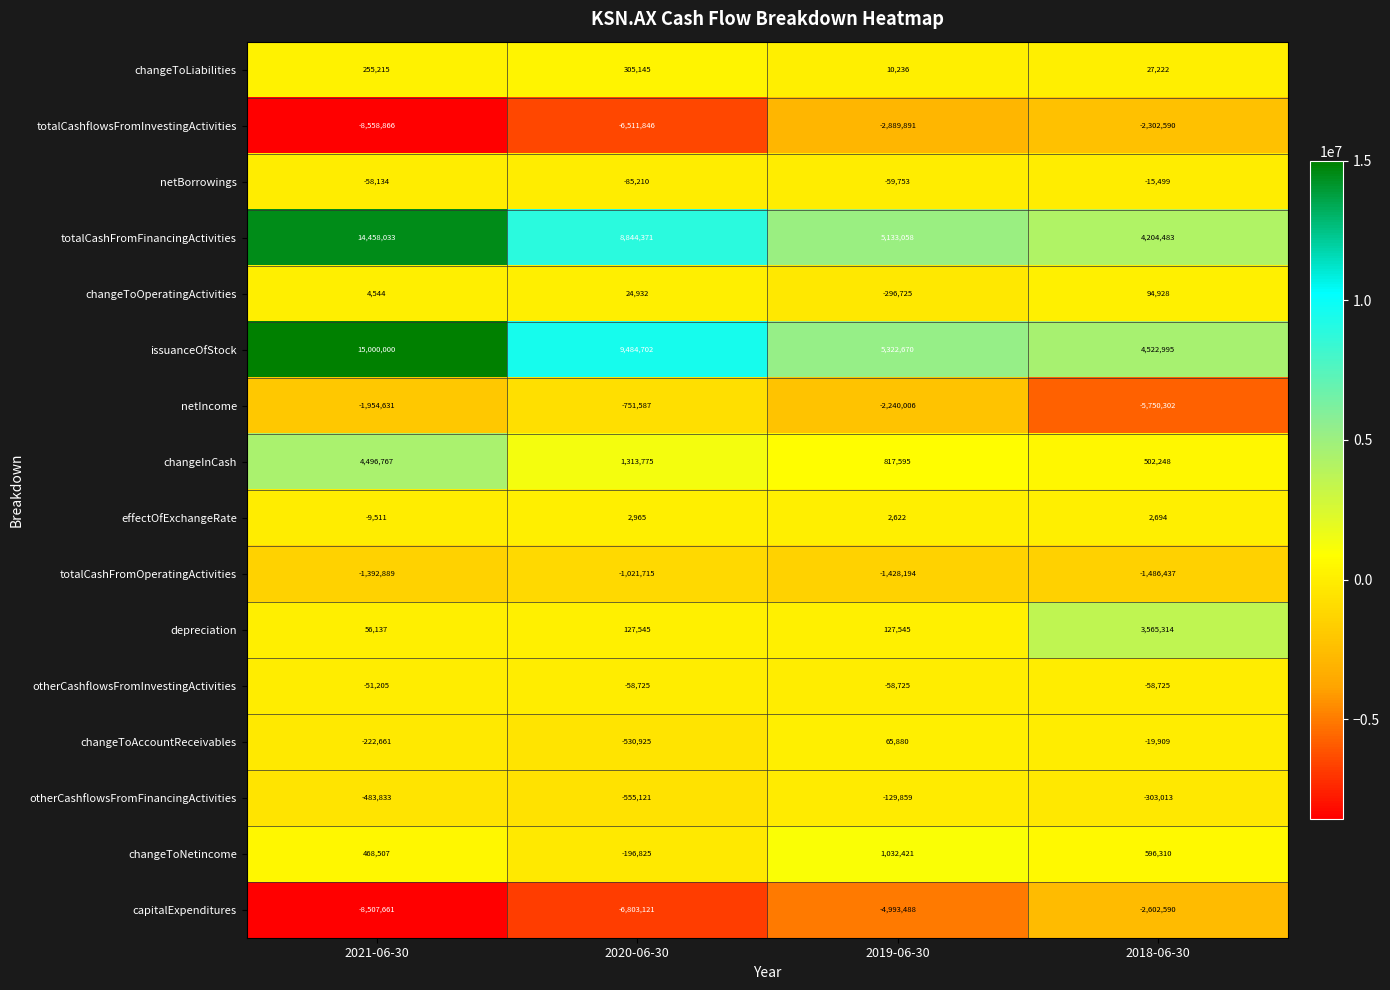

What is the smallest value displayed?

-8558866